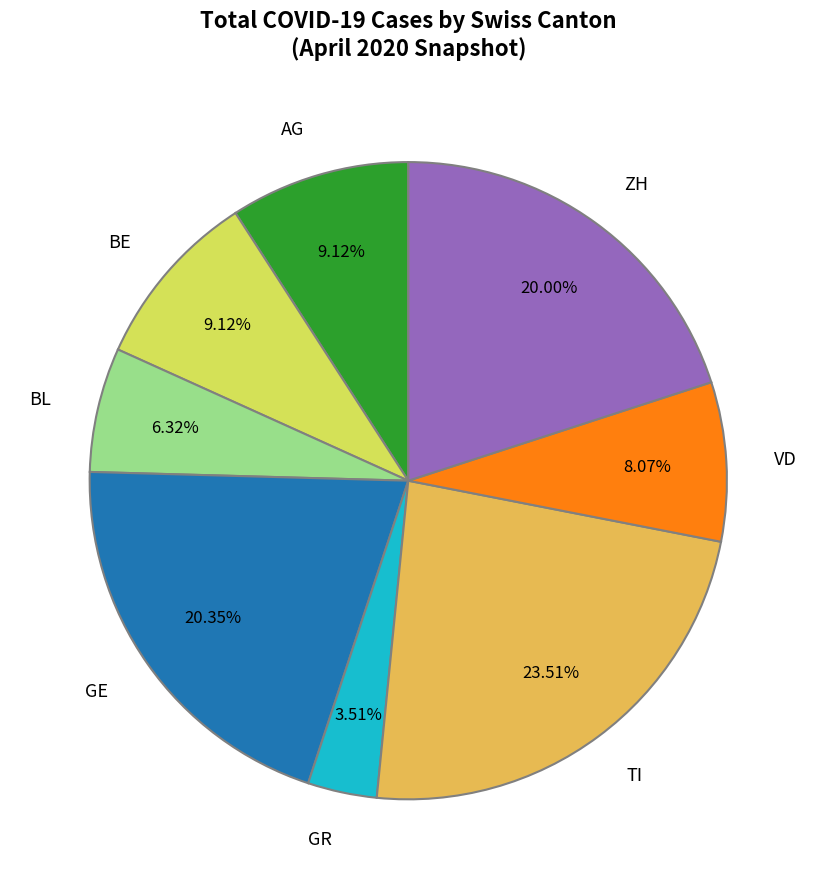

Count the number of slices in the pie.

8